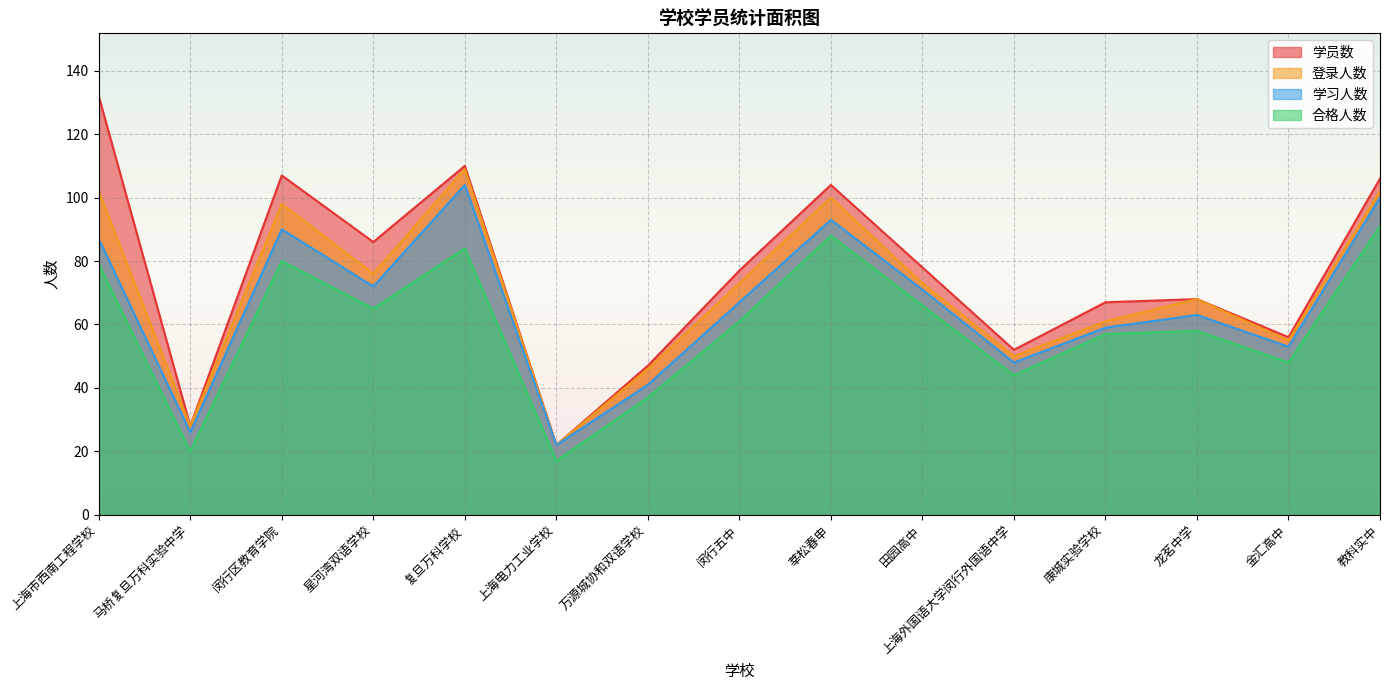

Count the number of data series in this chart.

4